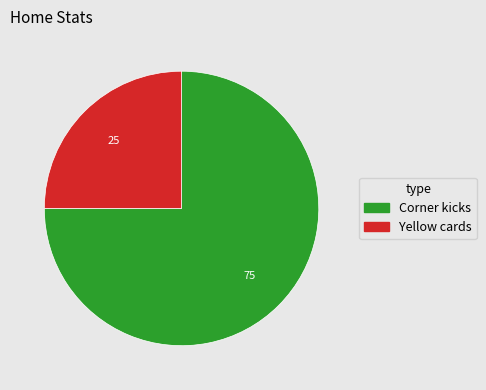

What is the largest slice in the pie chart?

Corner kicks